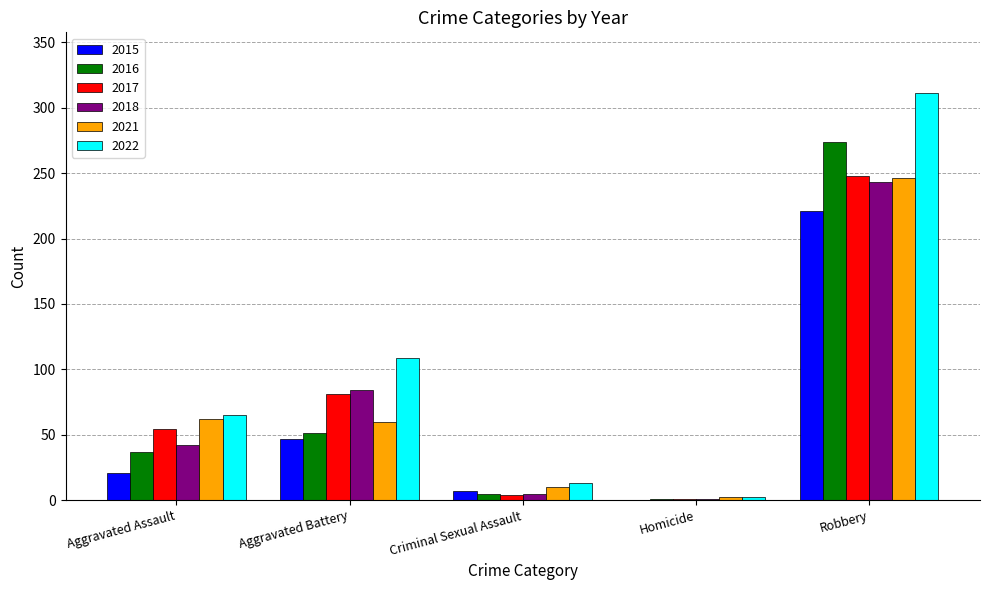

What is the sum of all 2021 values?

380